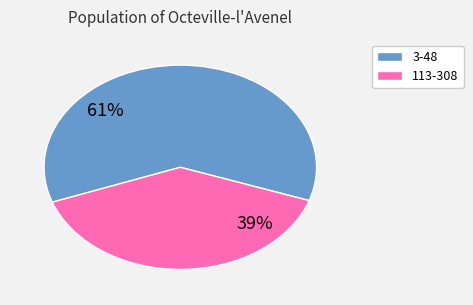

Which category has the biggest portion of the pie?

3-48